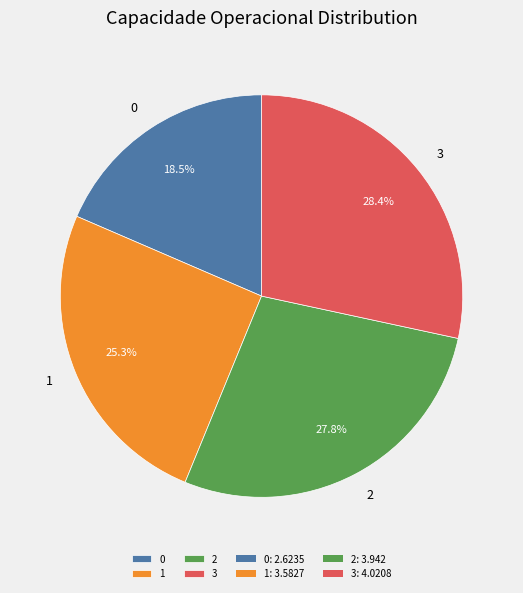

What percentage do 1 and 3 together represent?

53.7%